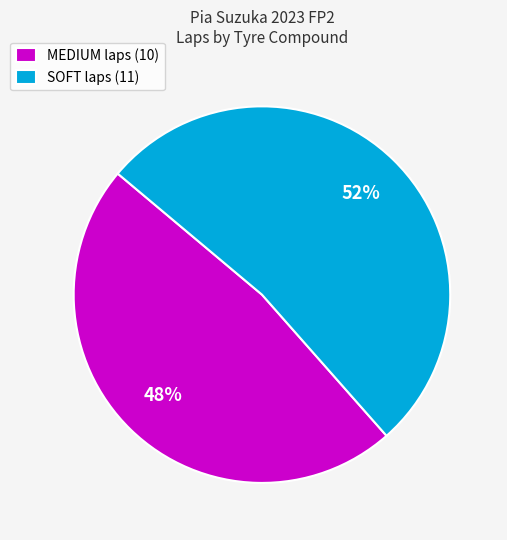

Is there a majority slice in this chart?

Yes